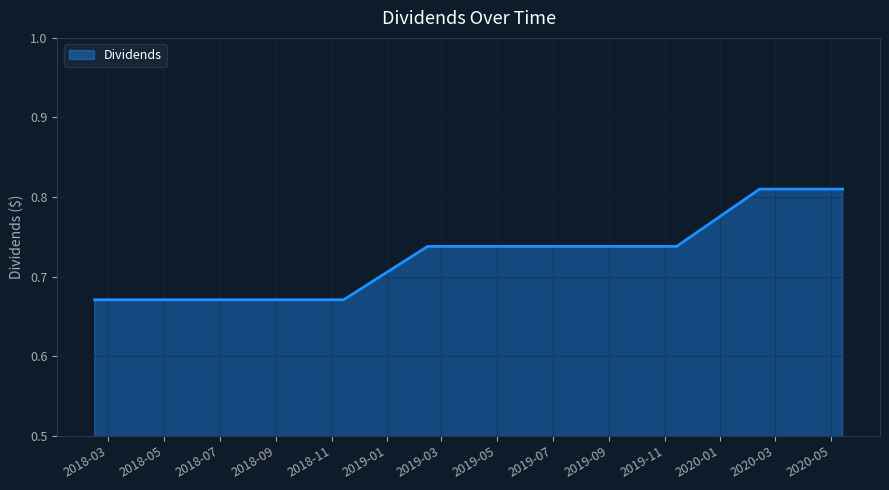

Does the chart display data point markers on the line(s)?

No